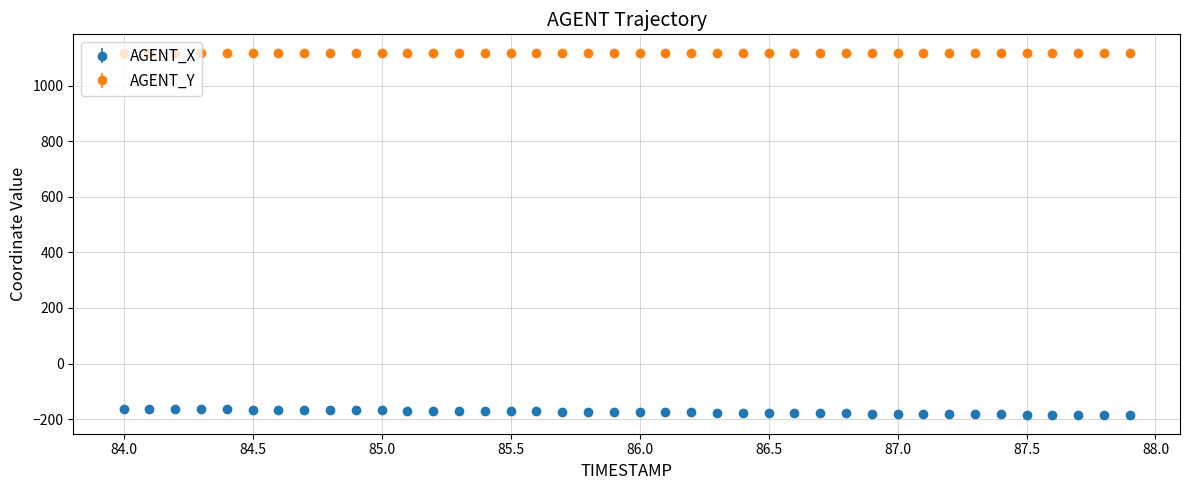

List the series in order of their peak value, highest first.

AGENT_Y, AGENT_X